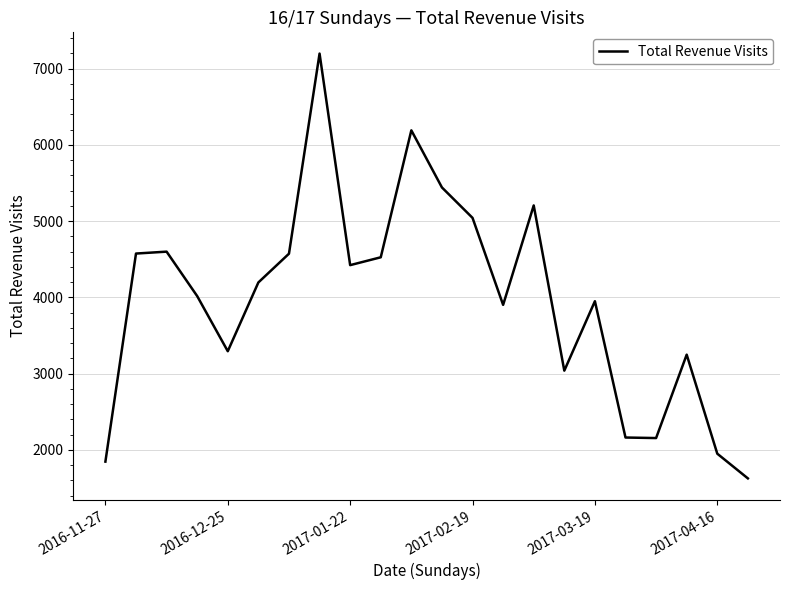

Is this an area chart (filled region under the line)?

No